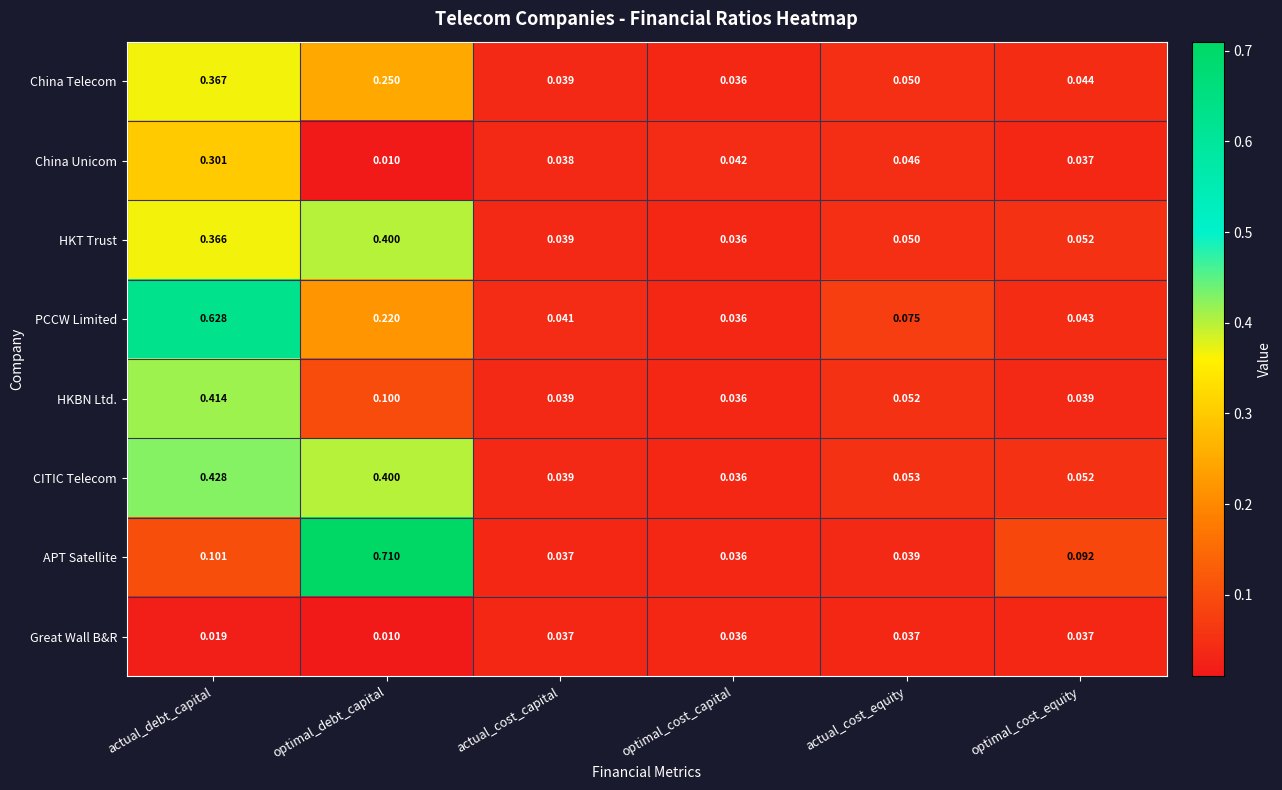

What is the total value across all series at actual_debt_capital?

2.6